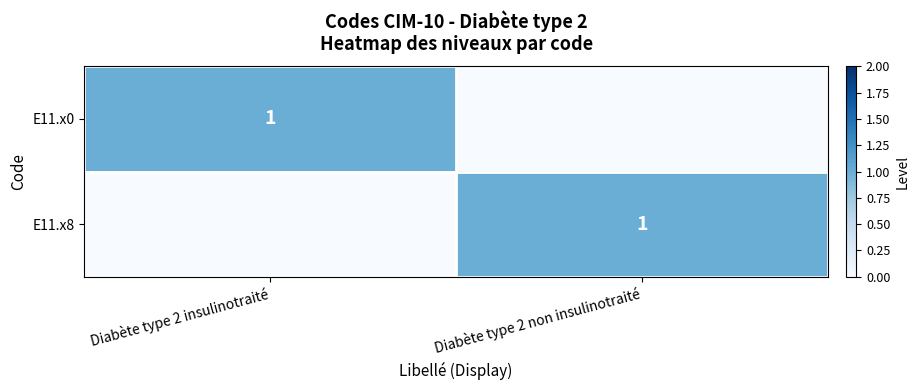

At which category does the chart reach its peak across all series?

Diabète type 2 insulinotraité